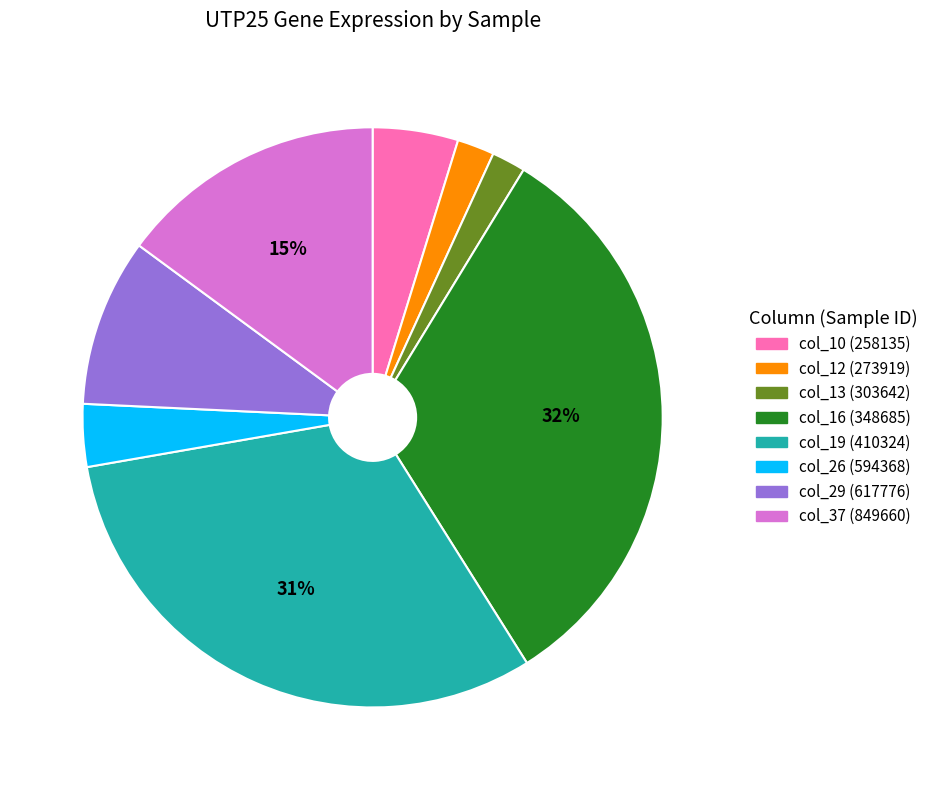

Does any single category account for the majority?

No